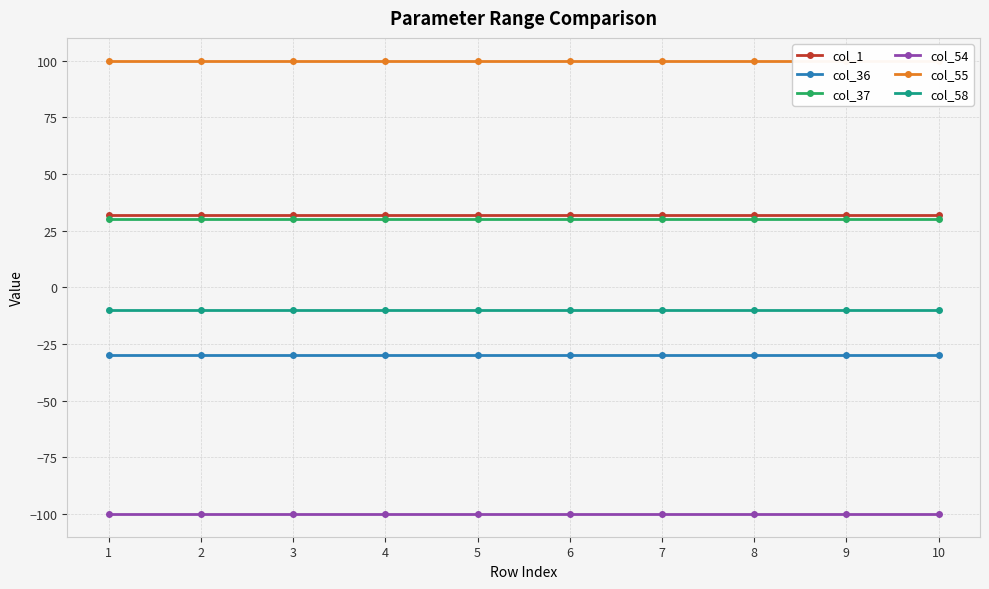

Is it true that col_54 equals -70 at 9?

False